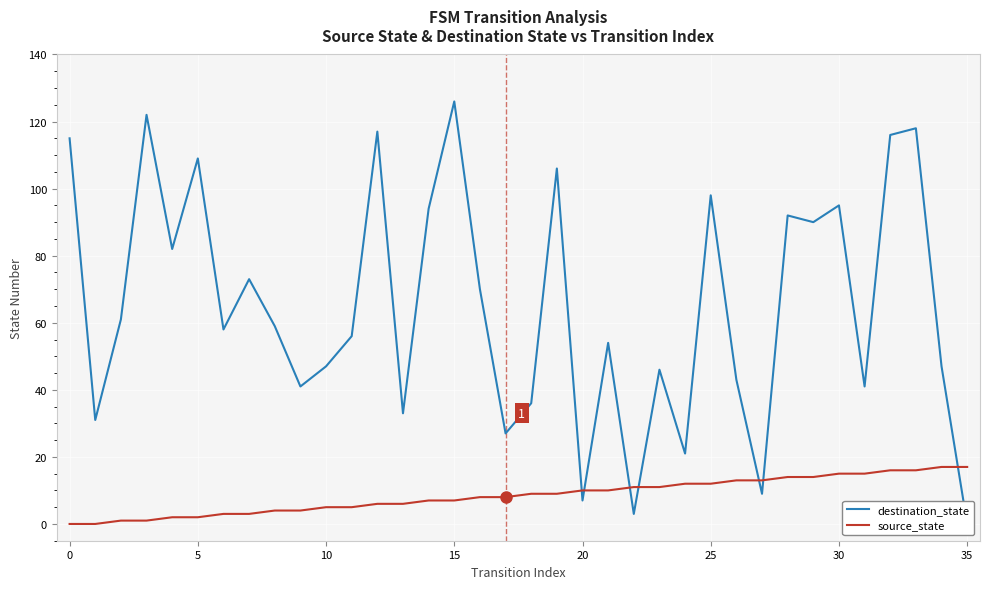

What is the difference between the source_state values at 21 and 31?

5